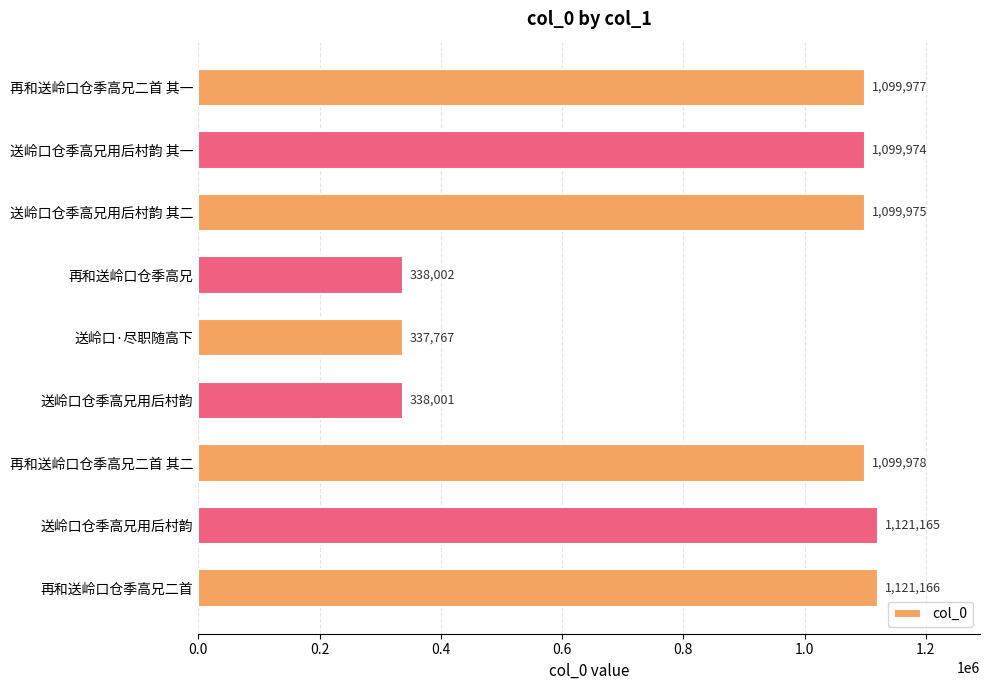

Where is the data nearest to the value 729466?

送岭口仓季高兄用后村韵 其一